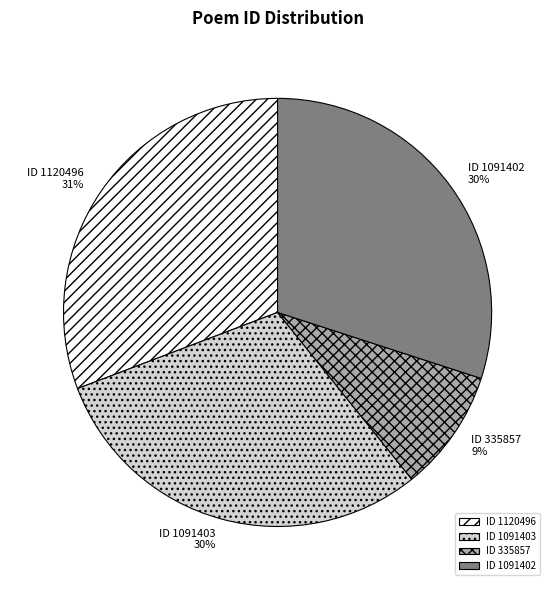

To the nearest percent, what is the difference between the largest and smallest slice percentages?

22%